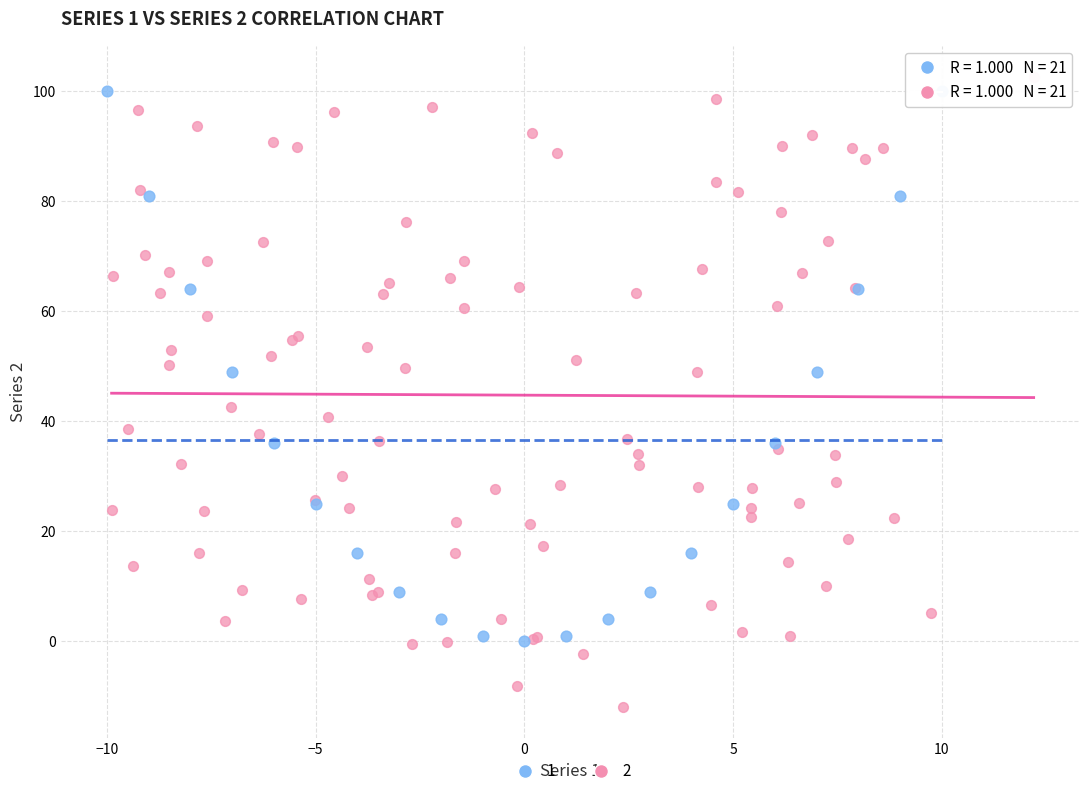

What are all the series names shown in the legend?

1, 2